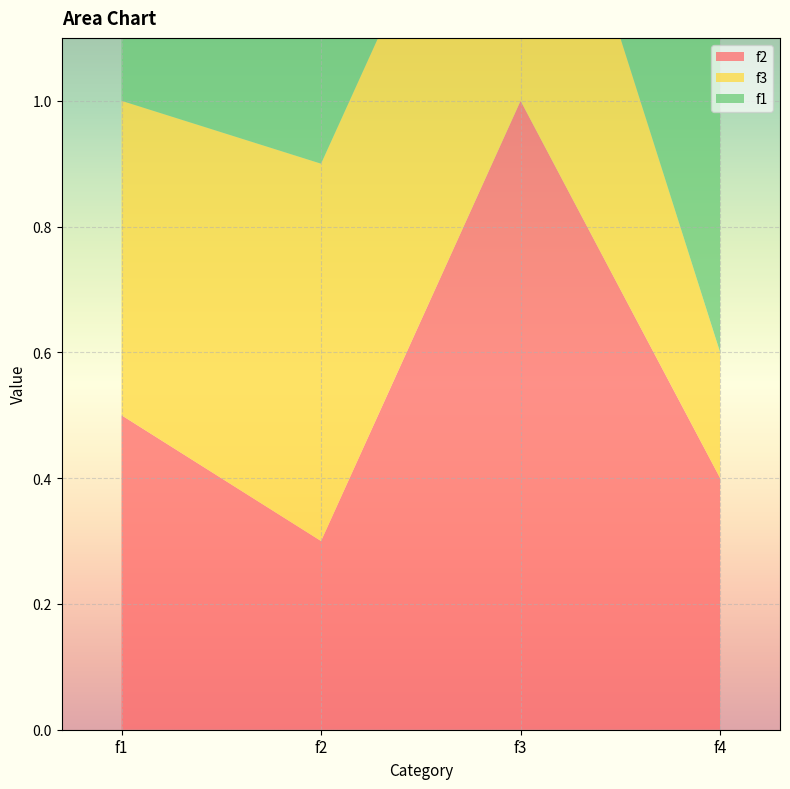

Reading left to right, what are all the values shown in this chart?

f2: 0.5	0.3	1.0	0.4
f3: 0.5	0.6	0.6	0.2
f1: 1.0	1.0	0.3	0.8